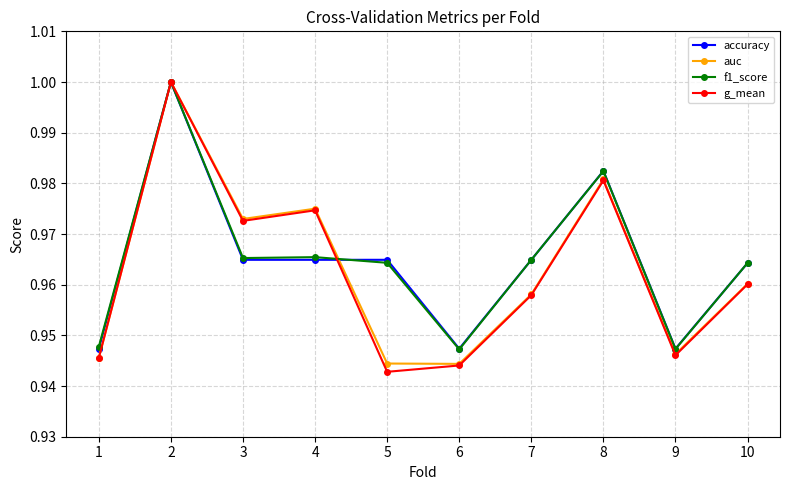

At which category does auc reach its first local peak?

2